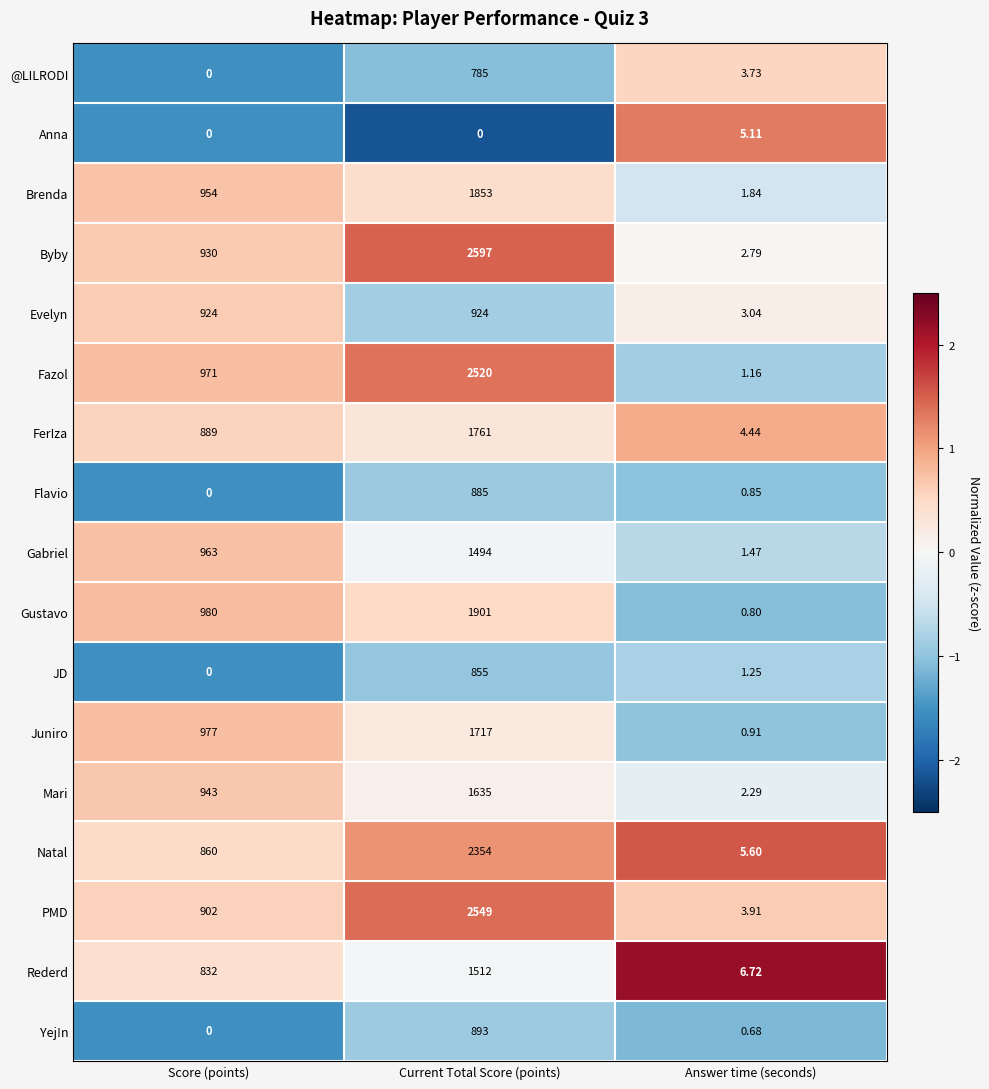

What is the greatest value displayed?

2597.0